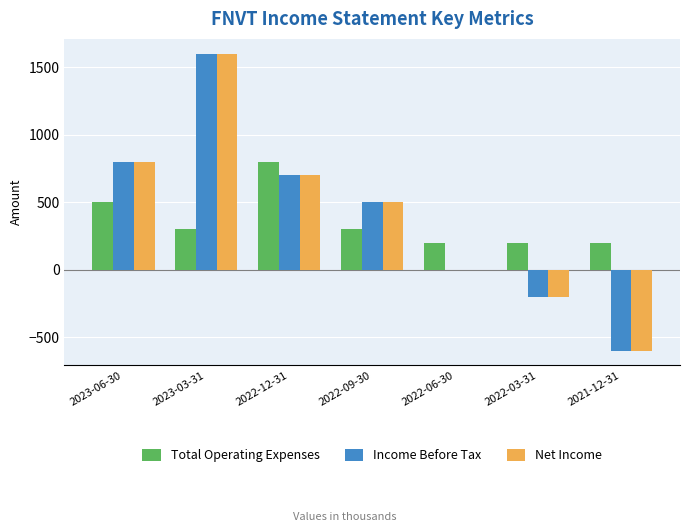

What is the sum of all Income Before Tax values?

2800